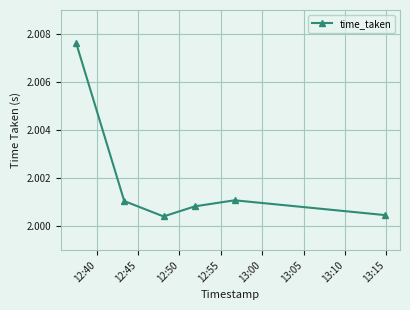

What is the sum of all values?

12.0